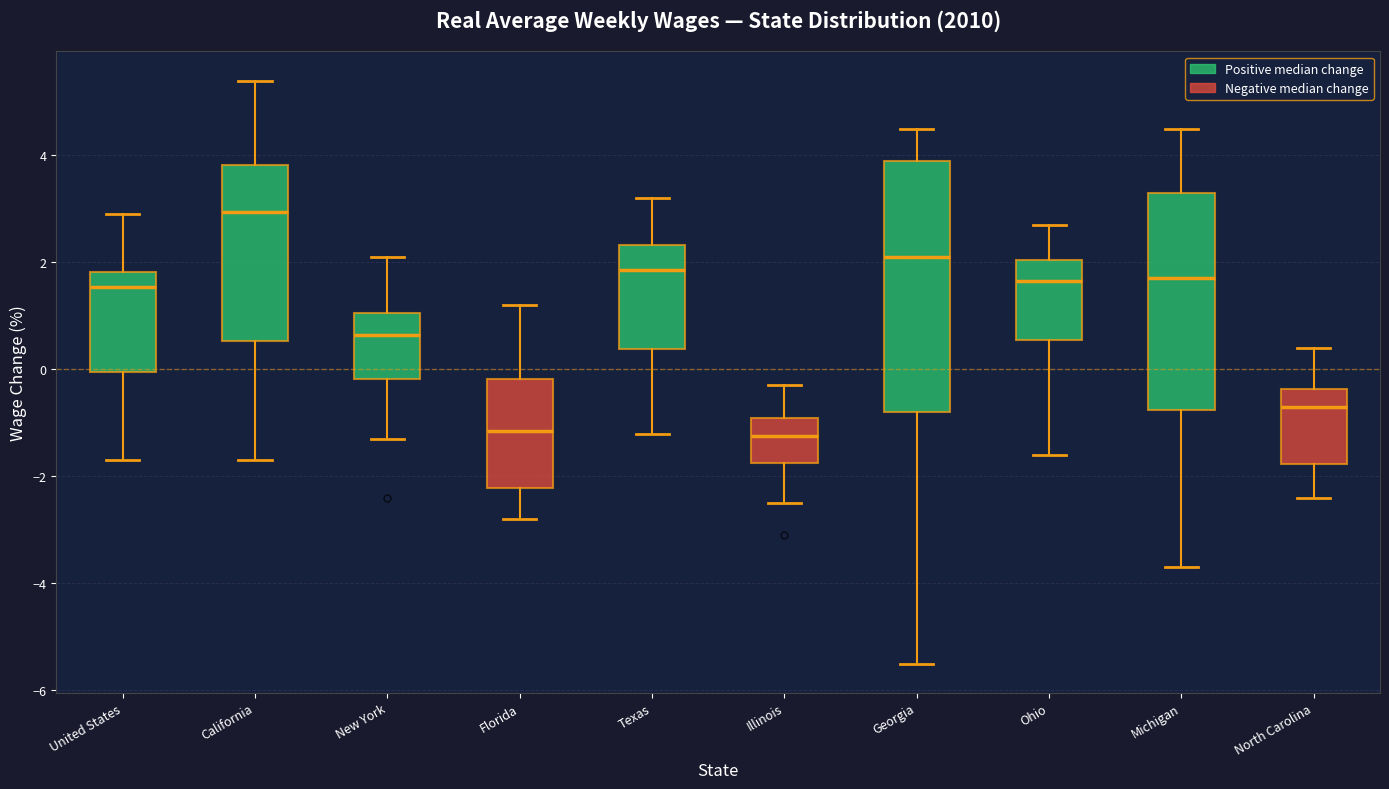

Reading left to right, read every box against the y-axis: the position of its median line, the range the box covers, and the ends of its whiskers. The values are not printed on the chart, so give them approximately, as read against the axis.

United States: median 1.6, box 0.0 to 1.8, whiskers -1.6 to 3.0
California: median 3.0, box 0.6 to 3.8, whiskers -1.6 to 5.4
New York: median 0.6, box -0.2 to 1.0, whiskers -1.2 to 2.2
Florida: median -1.2, box -2.2 to -0.2, whiskers -2.8 to 1.2
Texas: median 1.8, box 0.4 to 2.4, whiskers -1.2 to 3.2
Illinois: median -1.2, box -1.8 to -0.8, whiskers -2.4 to -0.2
Georgia: median 2.2, box -0.8 to 4.0, whiskers -5.4 to 4.6
Ohio: median 1.6, box 0.6 to 2.0, whiskers -1.6 to 2.8
Michigan: median 1.8, box -0.8 to 3.4, whiskers -3.6 to 4.6
North Carolina: median -0.6, box -1.8 to -0.4, whiskers -2.4 to 0.4